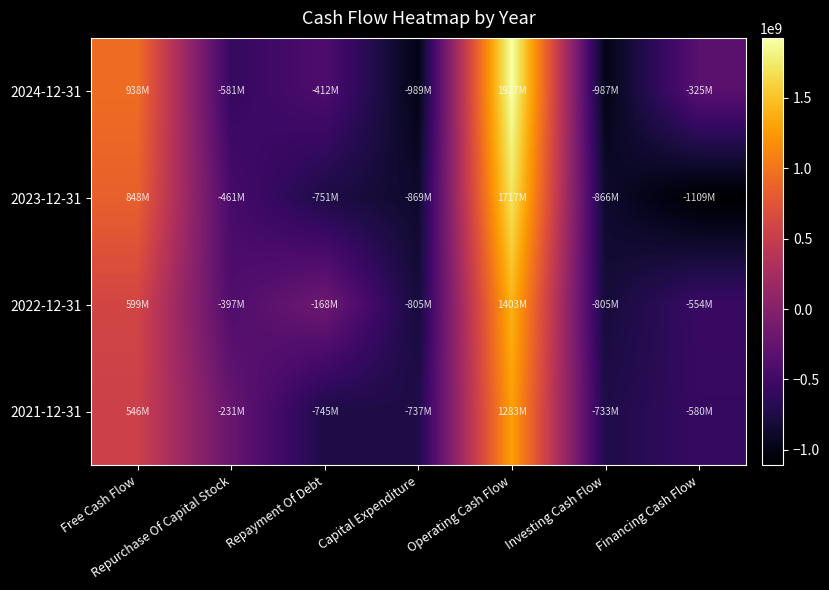

Count the number of categories in the chart.

7